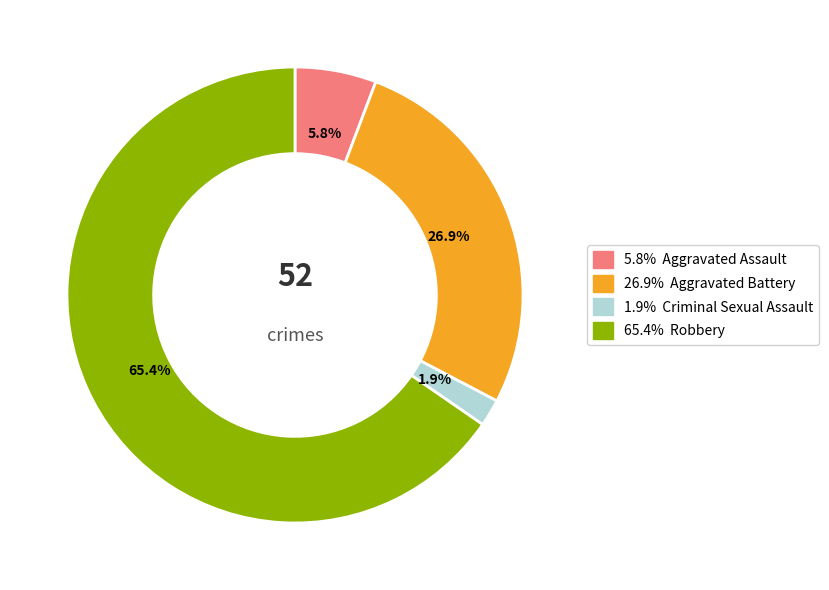

How many segments does this pie chart have?

4